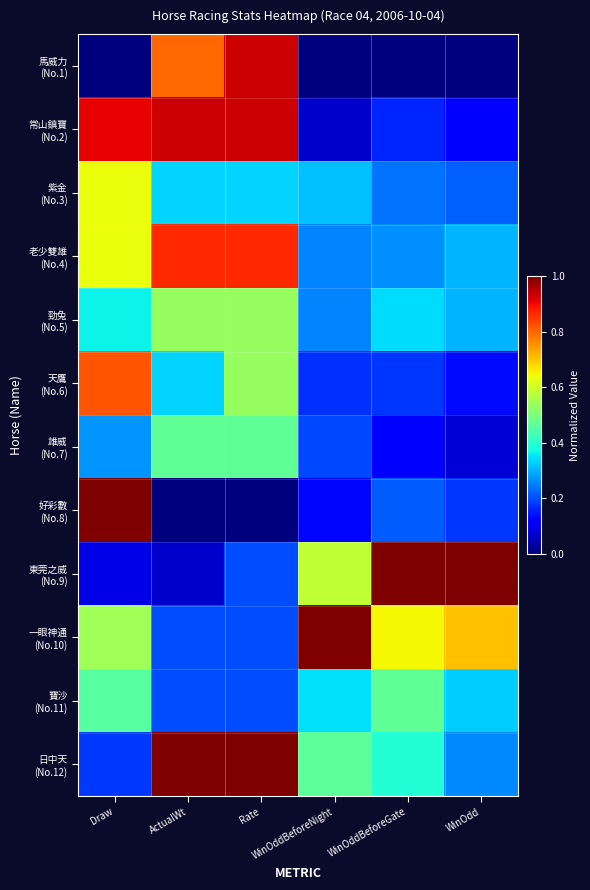

Rank the series at WinOddBeforeNight from lowest to highest value.

馬威力 (No.1), 常山鎮寶 (No.2), 好彩數 (No.8), 天鷹 (No.6), 雄威 (No.7), 老少雙雄 (No.4), 勁兔 (No.5), 紫金 (No.3), 寶沙 (No.11), 日中天 (No.12), 東莞之威 (No.9), 一眼神通 (No.10)